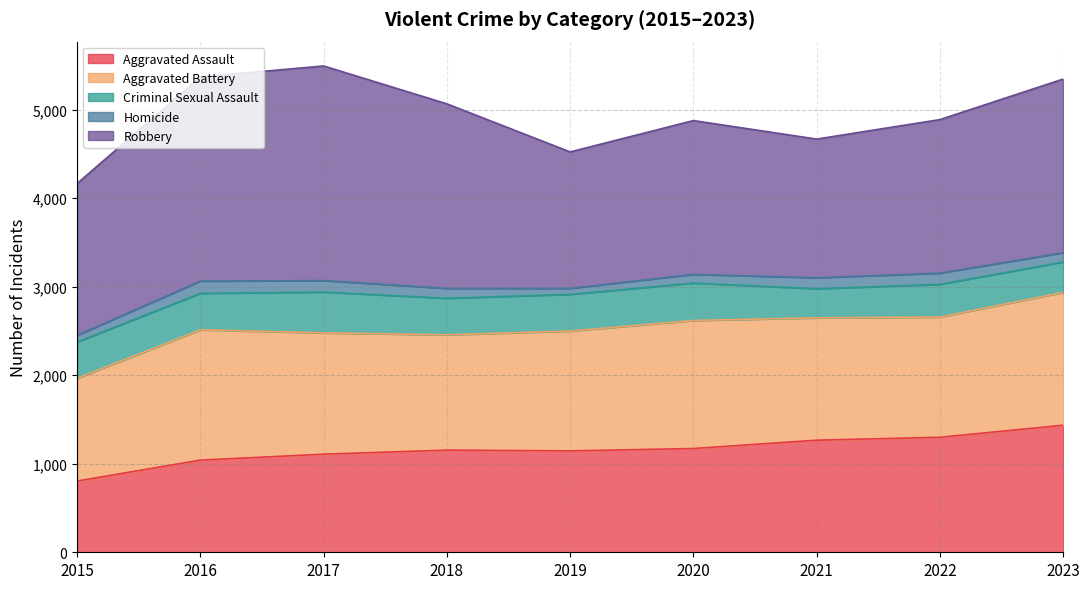

The value of Aggravated Assault at 2015 is 805. True or false?

True